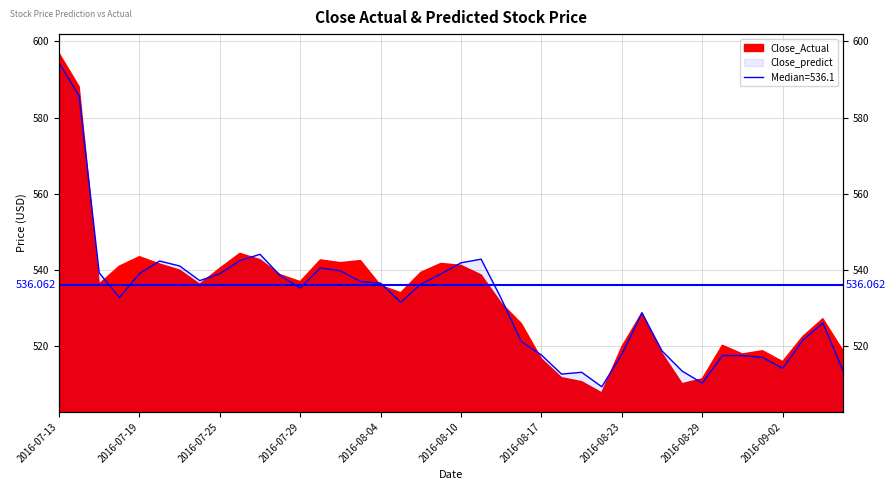

List the labels in order of value, largest first.

2016-07-13, 2016-07-14, 2016-07-27, 2016-08-11, 2016-07-26, 2016-07-20, 2016-08-10, 2016-07-21, 2016-08-01, 2016-08-02, 2016-07-15, 2016-07-19, 2016-07-25, 2016-08-09, 2016-07-28, 2016-07-22, 2016-08-03, 2016-08-04, 2016-08-08, 2016-07-29, 2016-07-18, 2016-08-12, 2016-08-05, 2016-08-24, 2016-09-07, 2016-09-06, 2016-08-16, 2016-08-25, 2016-08-23, 2016-08-17, 2016-08-31, 2016-08-30, 2016-09-01, 2016-09-02, 2016-09-08, 2016-08-26, 2016-08-19, 2016-08-18, 2016-08-29, 2016-08-22